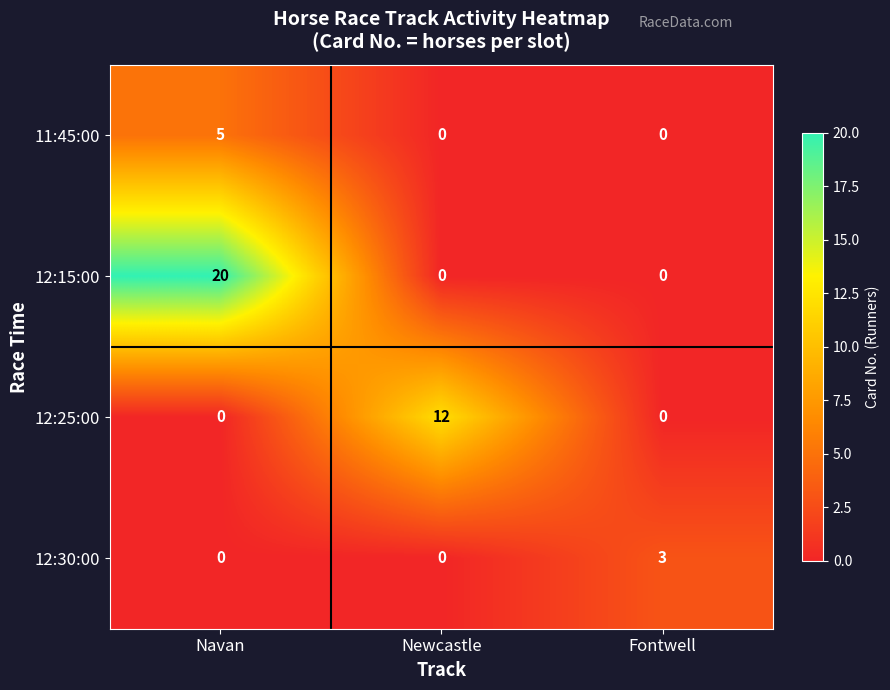

What is the greatest value displayed?

20